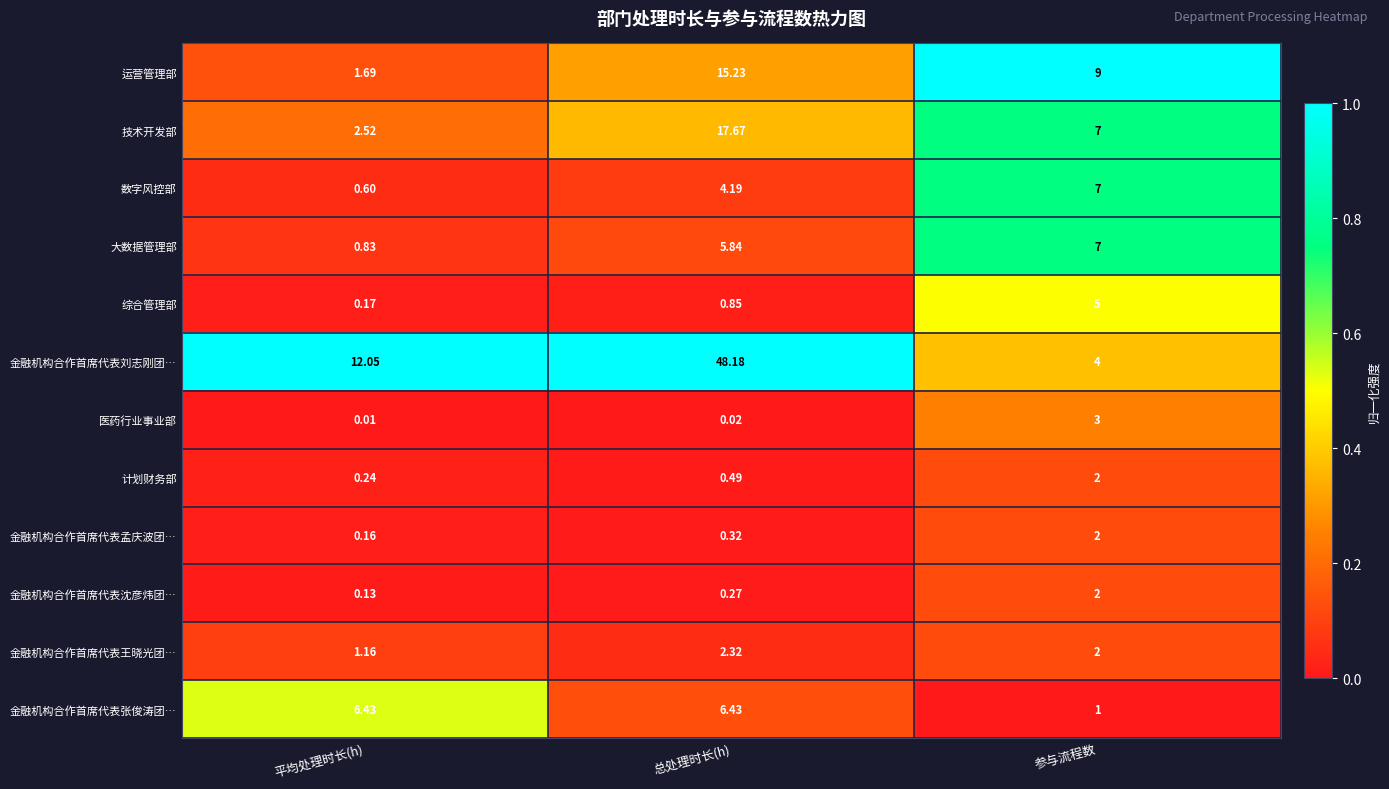

At how many categories does at least one series exceed 0?

3